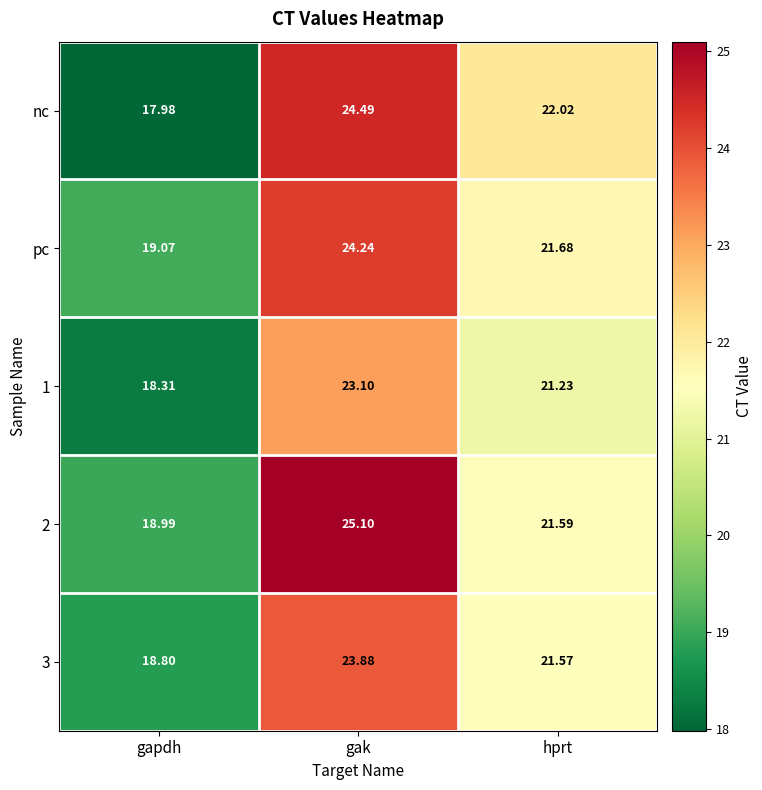

Which category has the highest value across all series?

gak